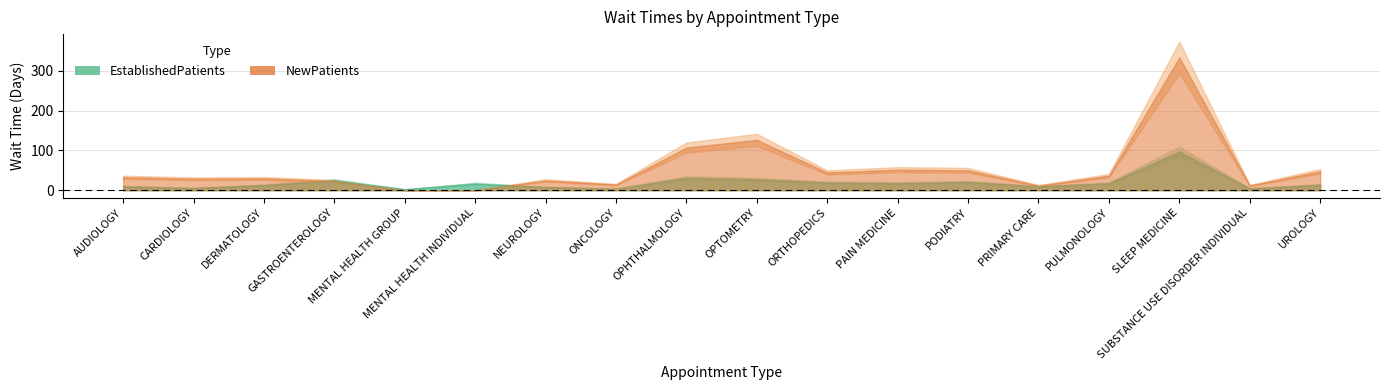

What are all the series names shown in the legend?

EstablishedPatients, NewPatients